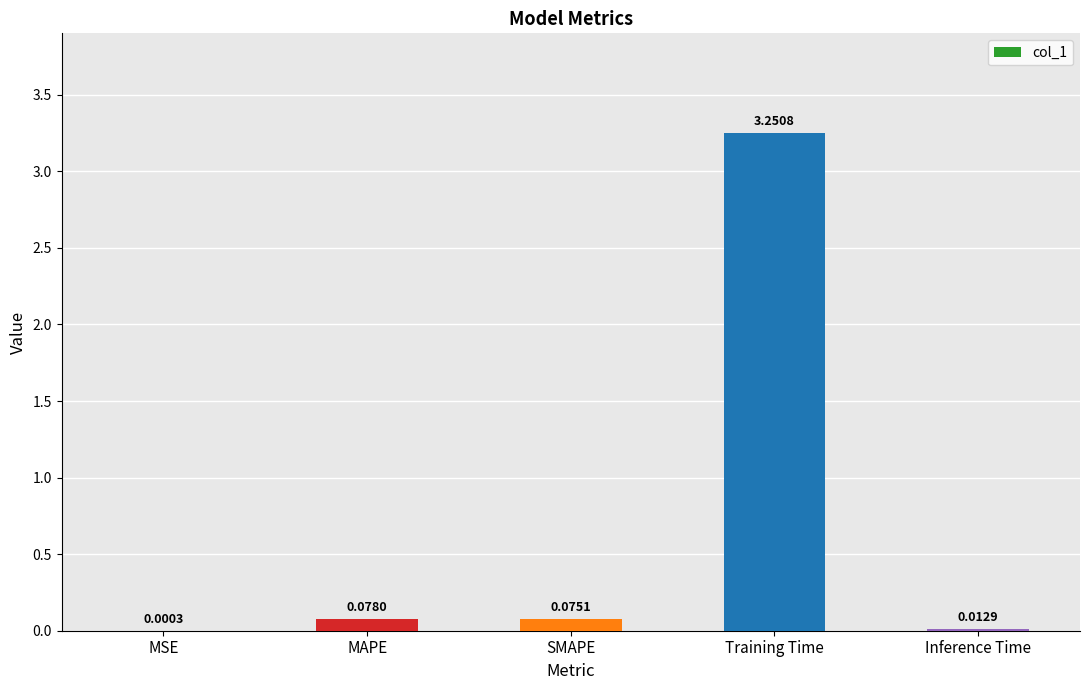

Are the bars horizontal?

No